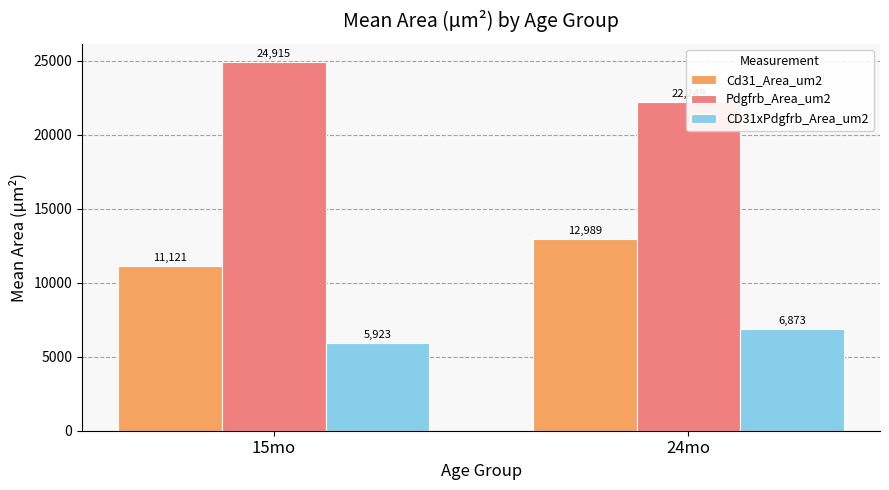

What is the spread (max minus min) of values at 24mo?

15375.2